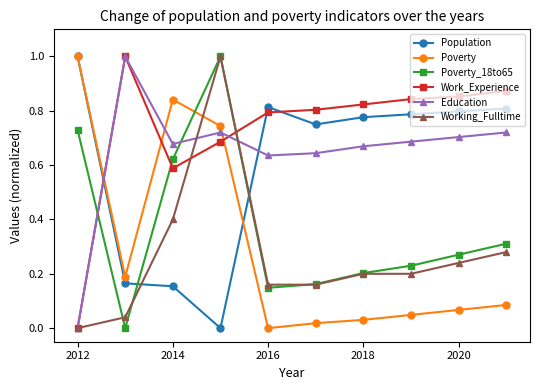

What are all the series names shown in the legend?

Population, Poverty, Poverty_18to65, Work_Experience, Education, Working_Fulltime